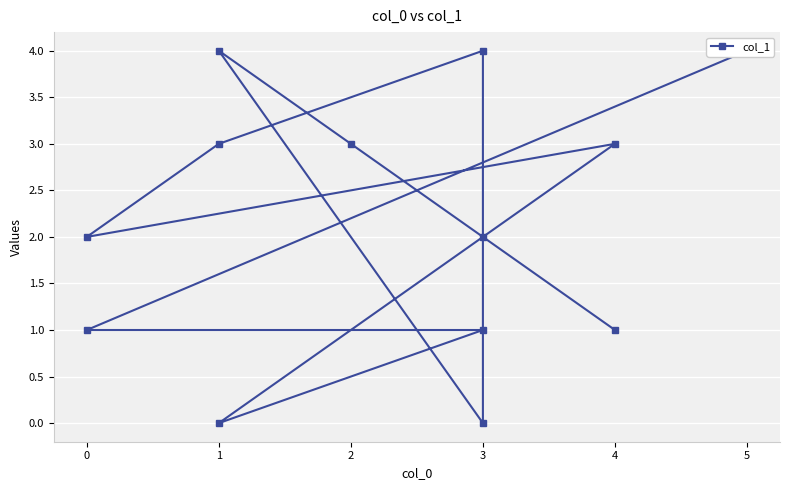

What position from the left is 1?

3